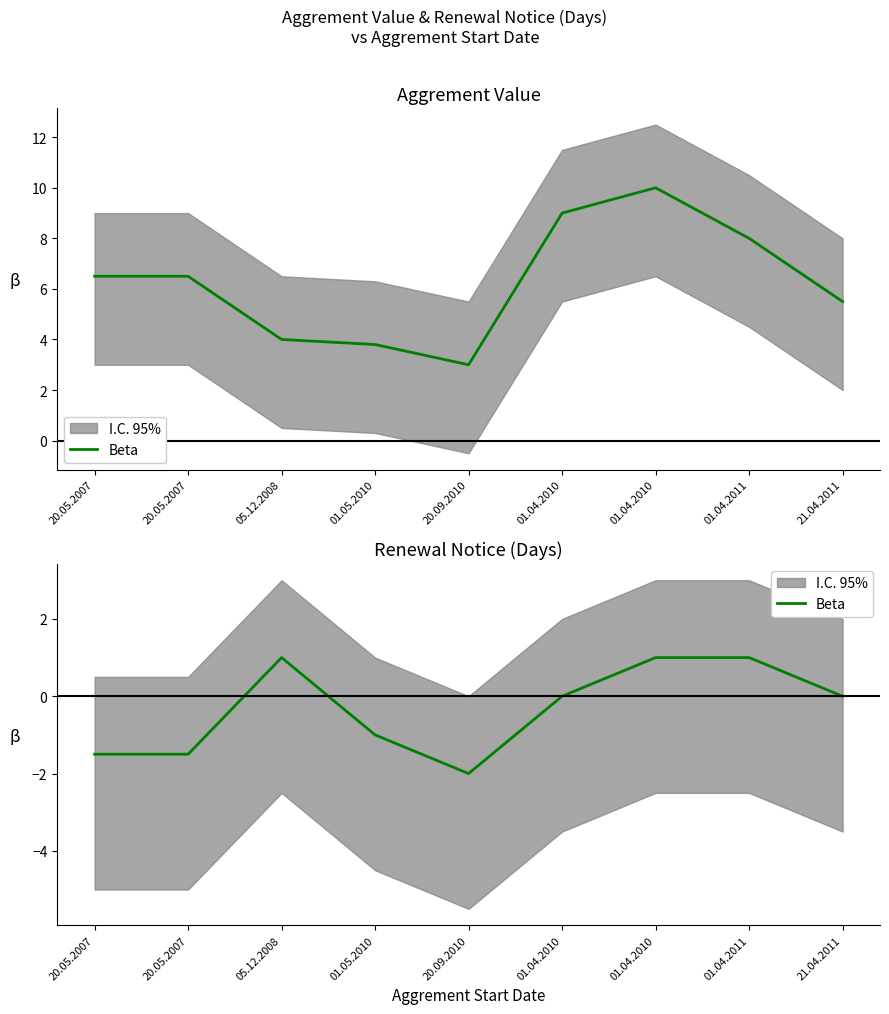

How many lines are shown in the chart?

1